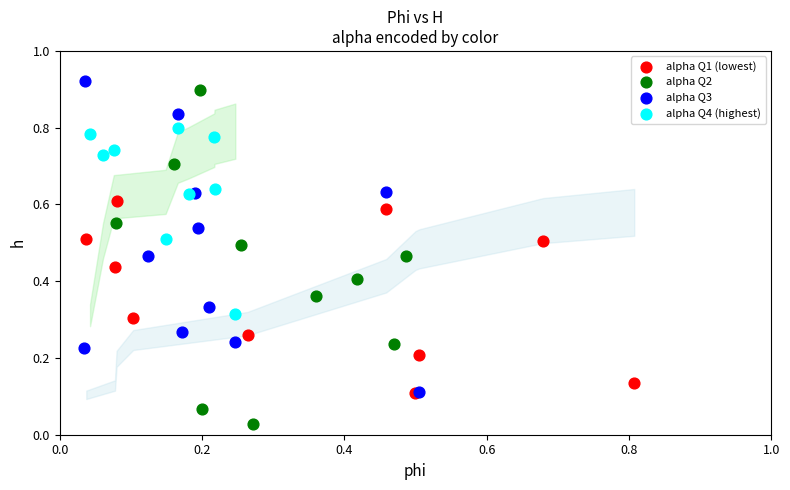

Which series reaches the maximum Y coordinate?

alpha Q3